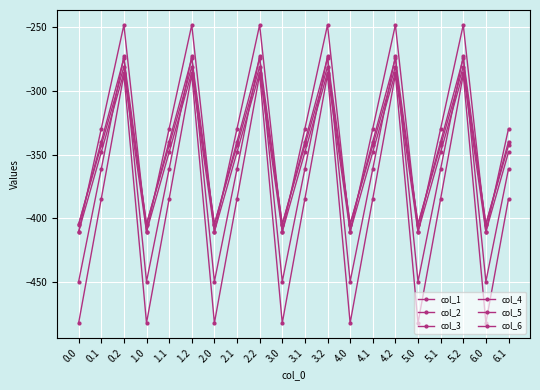

True or false: col_6 has a value of -410.8 at 0.0.

True